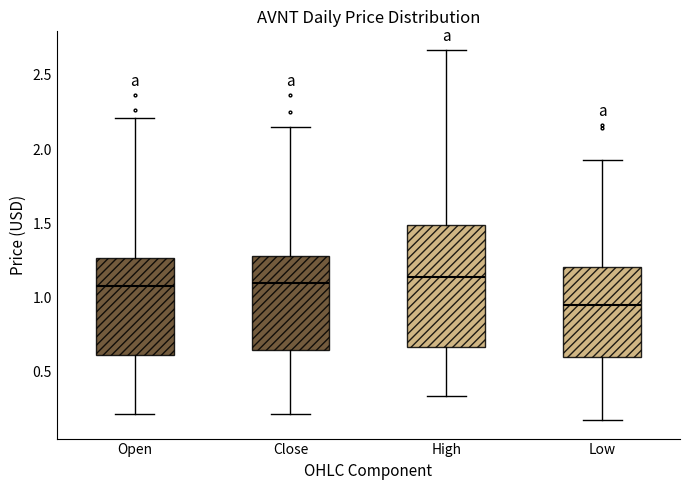

Which box's median line is the lowest?

Low